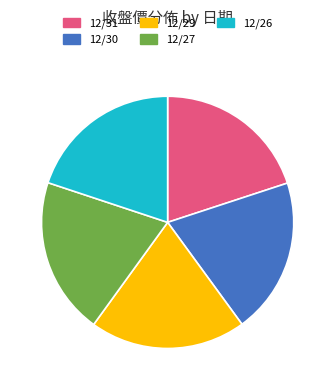

Do 12/31 and 12/29 together represent more than half of the pie?

No